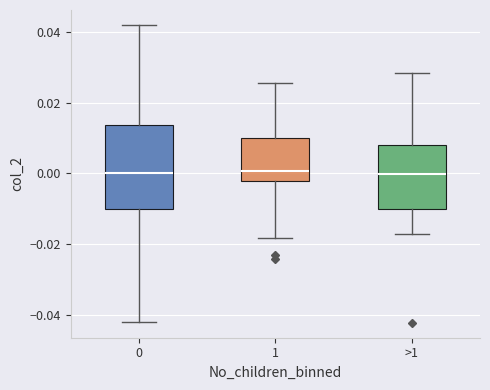

Reading left to right, read every box against the y-axis: the position of its median line, the range the box covers, and the ends of its whiskers. The values are not printed on the chart, so give them approximately, as read against the axis.

0: median 0.000, box -0.010 to 0.014, whiskers -0.042 to 0.042
1: median 0.000, box -0.002 to 0.010, whiskers -0.018 to 0.026
>1: median 0.000, box -0.010 to 0.008, whiskers -0.018 to 0.028